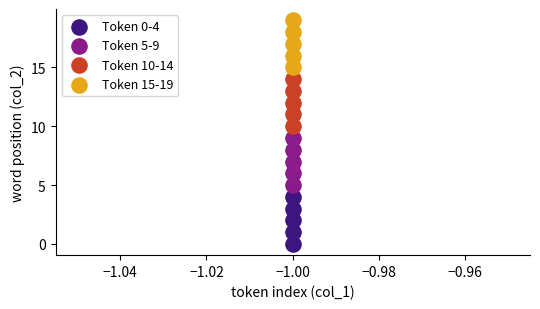

Which series contains the lowest Y value?

Token 0-4